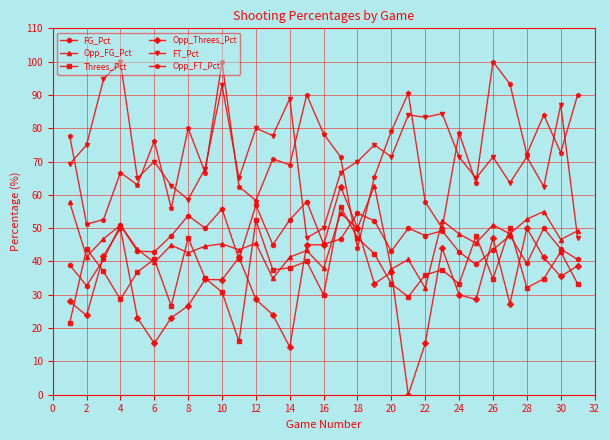

What is the lowest value of the Opp_FT_Pct series?

44.0